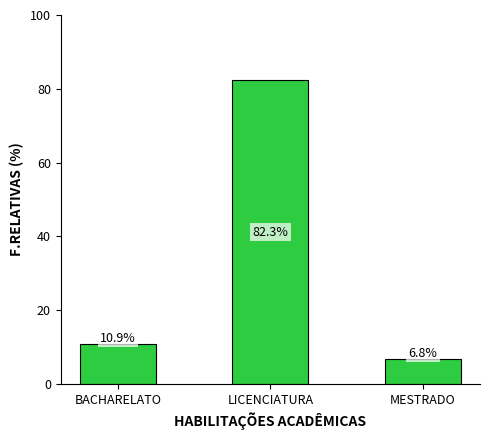

At which label is the value closest to 44?

BACHARELATO